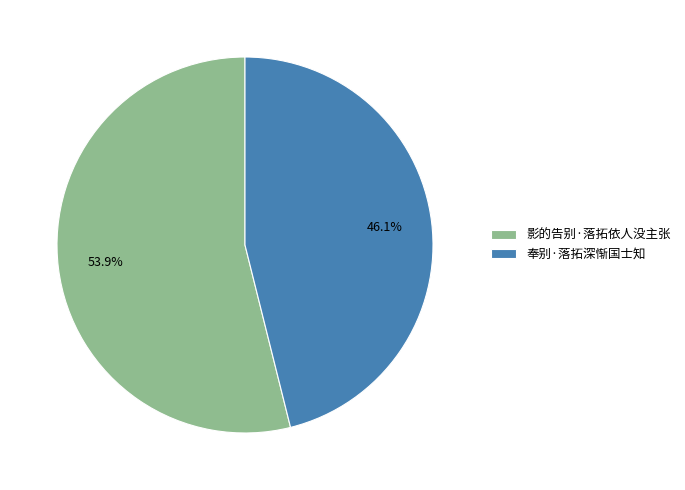

What is the largest slice in the pie chart?

影的告别·落拓依人没主张